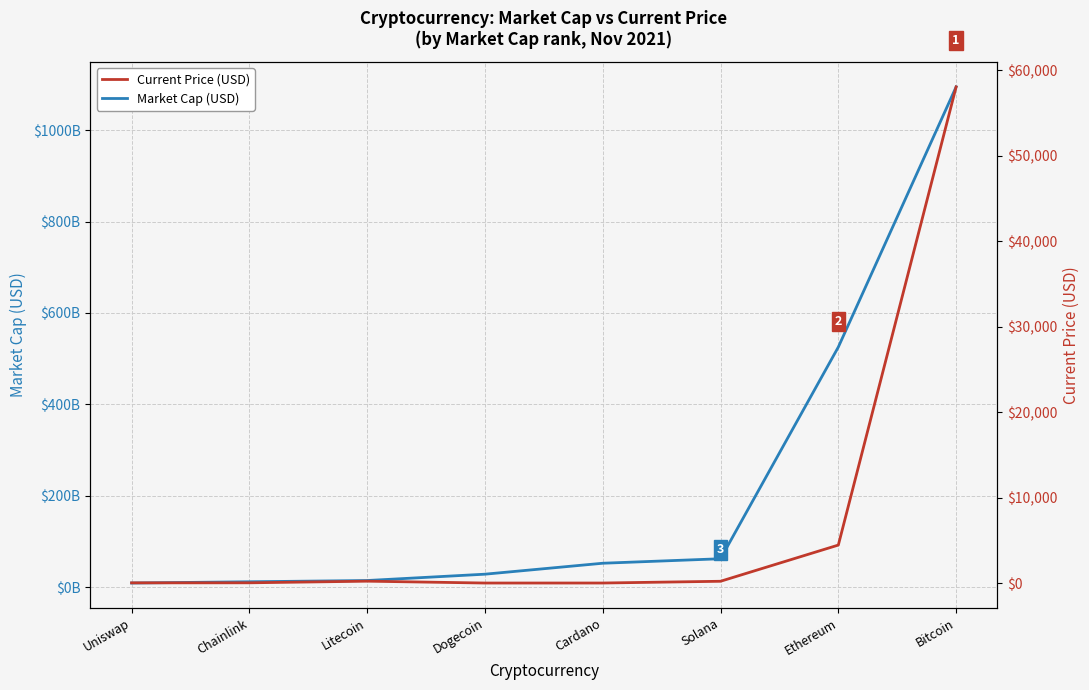

What is the value of the Market Cap (USD) point at the 3rd from the left?

14974228808.0